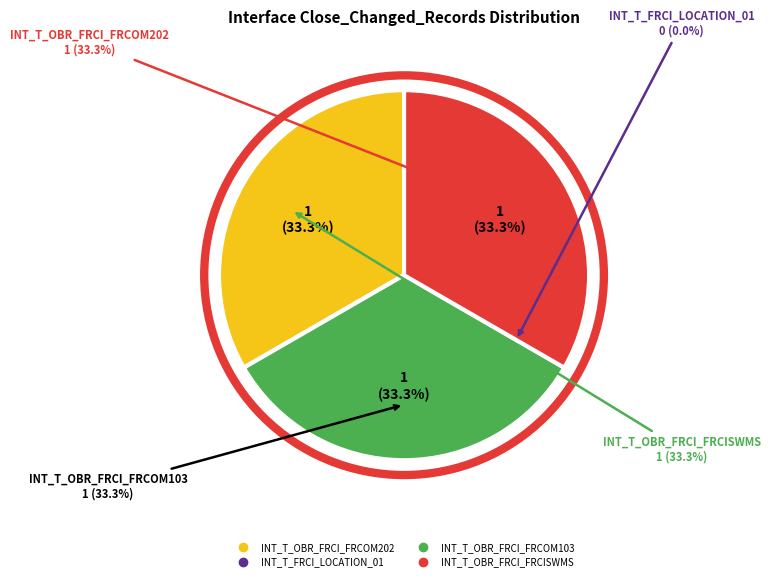

What percentage is NOT represented by INT_T_FRCI_LOCATION_01?

100.0%